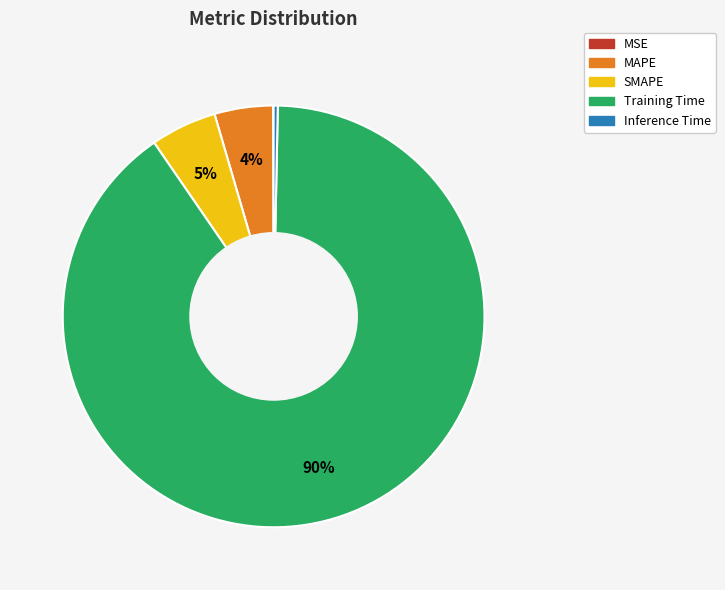

Which category accounts for the majority?

Training Time